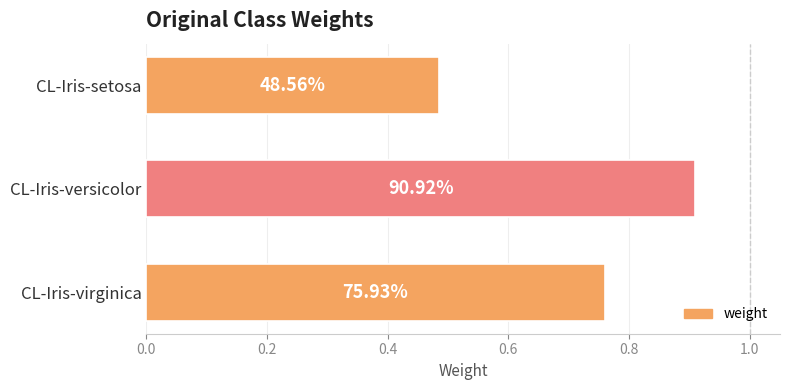

Does the chart contain stacked bars?

No